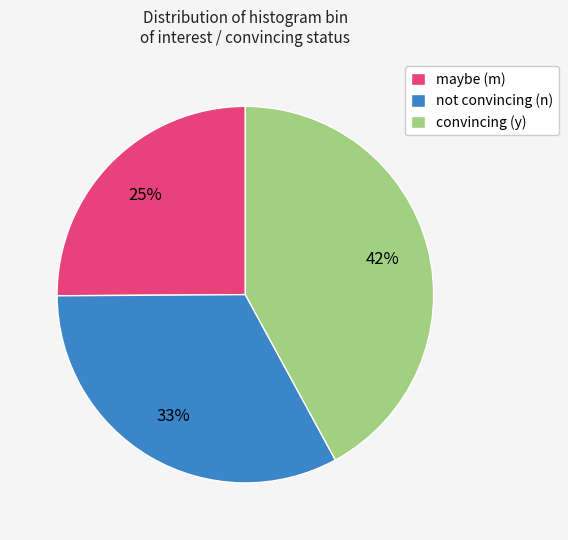

To the nearest percent, what is the average slice percentage?

33%